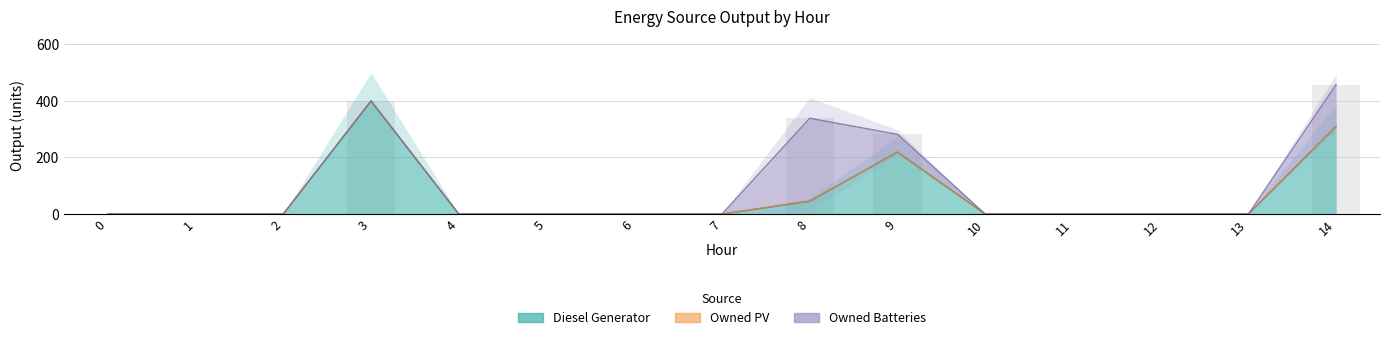

Is it true that Owned PV equals 0 at 13?

True